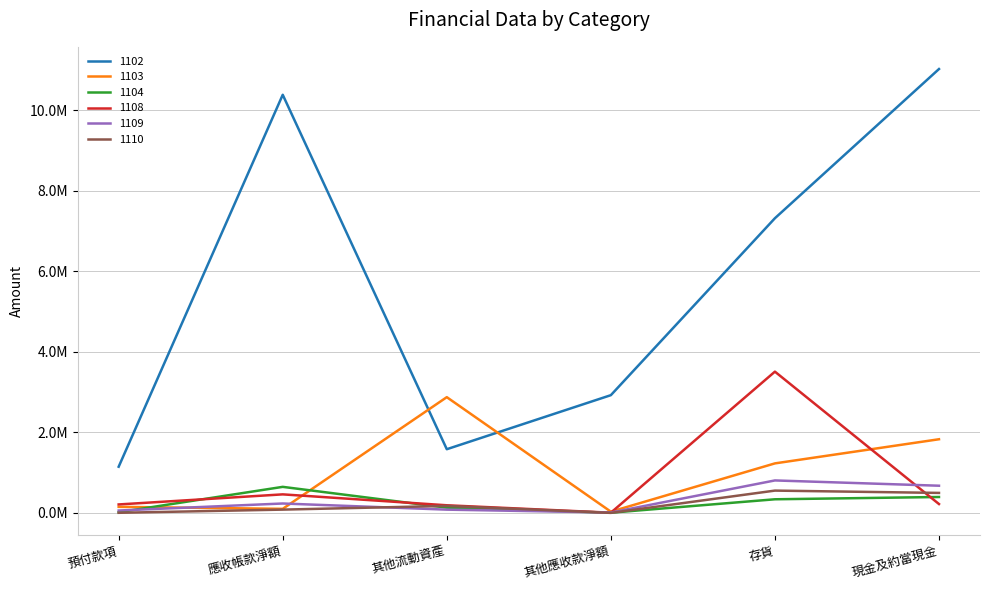

What is the value of the 1110 point at the 1st from the left?

2651